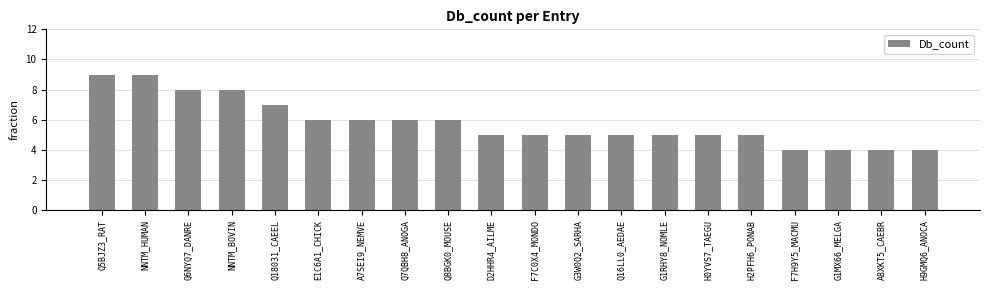

How many categories are shown in the chart?

20